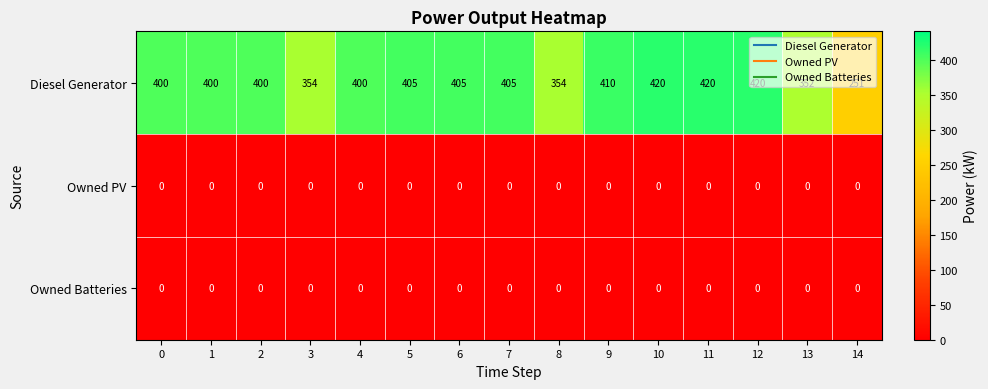

Which series has the widest spread of values?

Diesel Generator